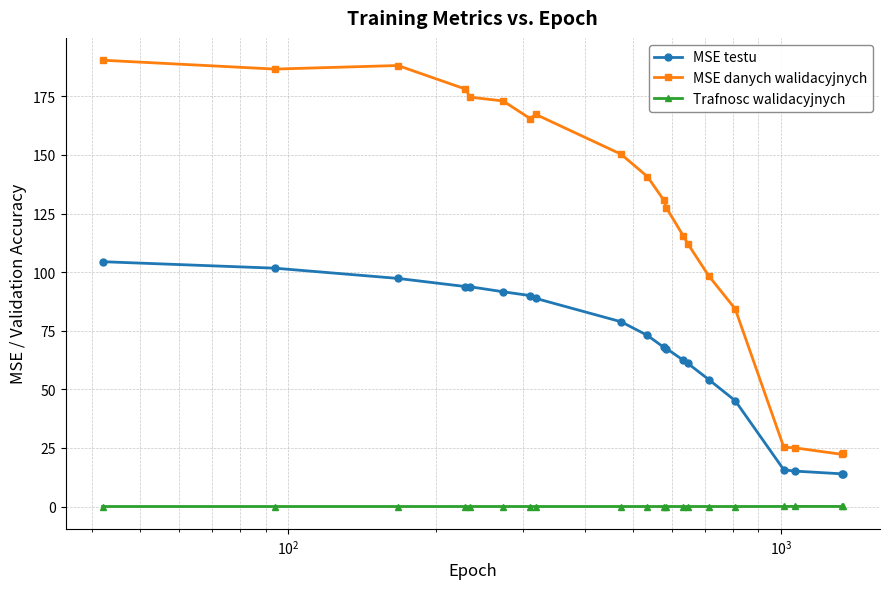

What is the value of the MSE testu point at the 6th from the left?

91.6